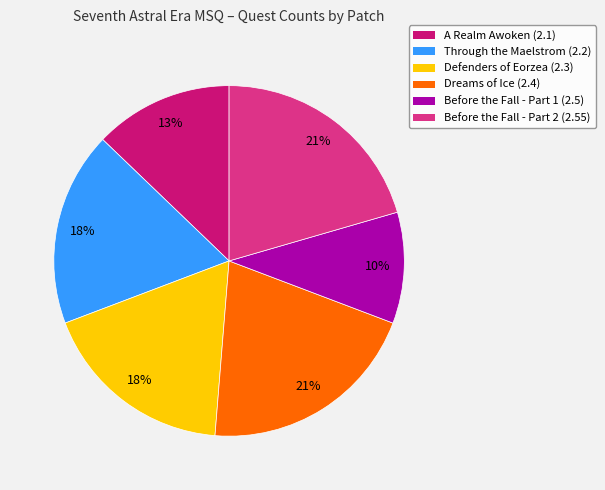

Combined, do Dreams of Ice (2.4) and Through the Maelstrom (2.2) account for over 50%?

No